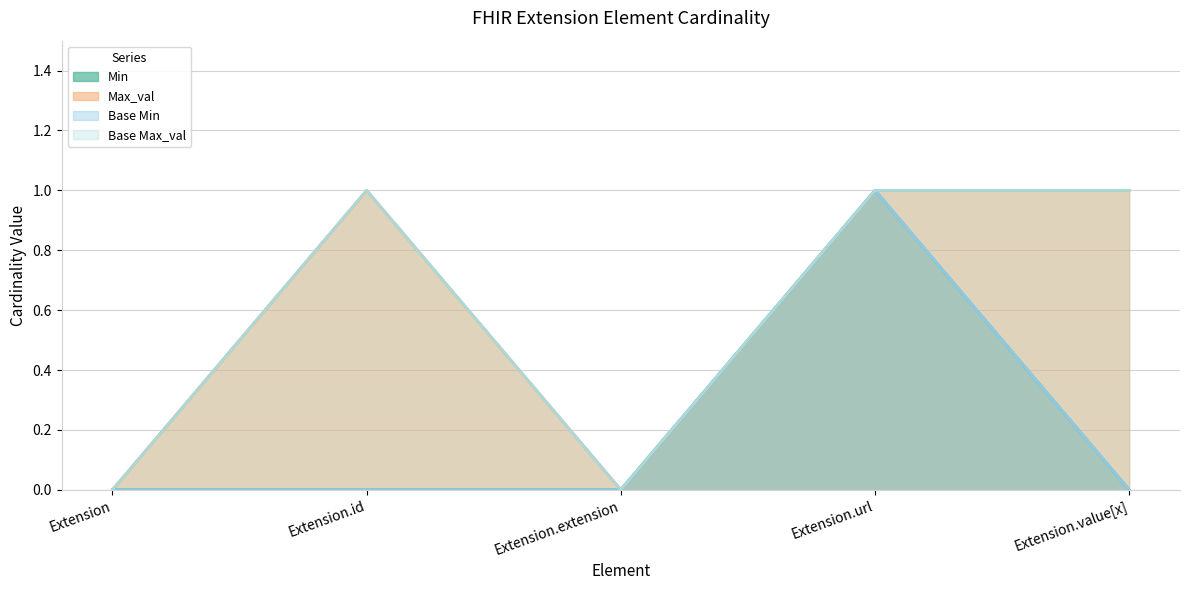

Rank the categories by Base Min value from highest to lowest.

Extension.url, Extension, Extension.id, Extension.extension, Extension.value[x]